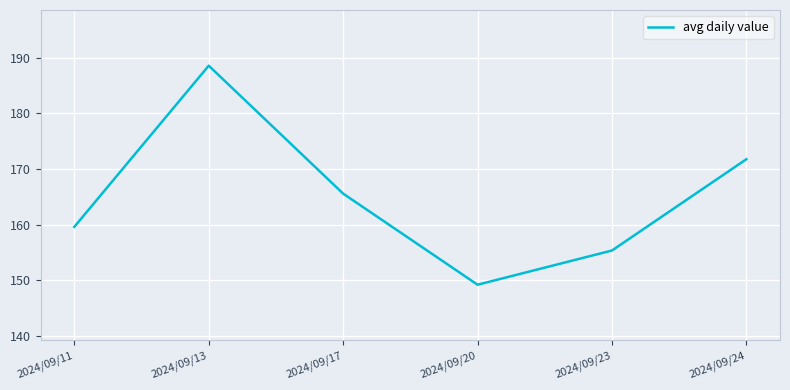

True or false: the data shows 188.5 at 2024/09/13.

True